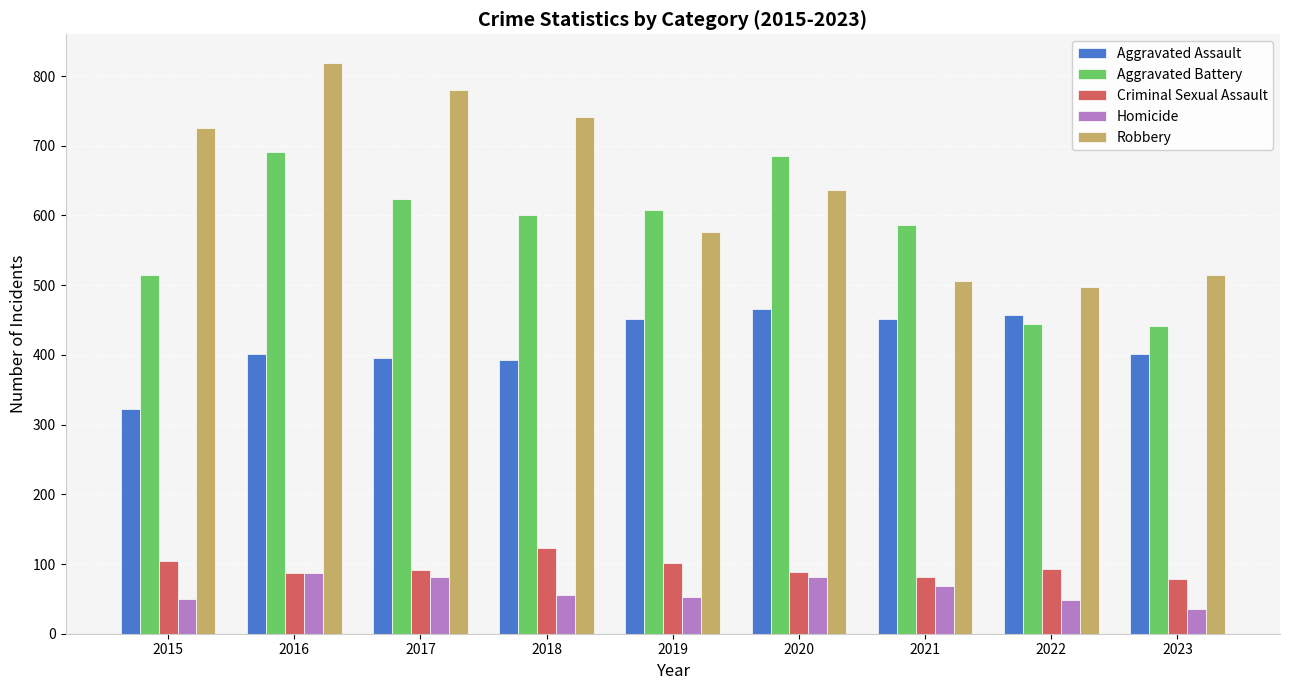

At 2015, list the series in order from smallest to largest.

Homicide, Criminal Sexual Assault, Aggravated Assault, Aggravated Battery, Robbery